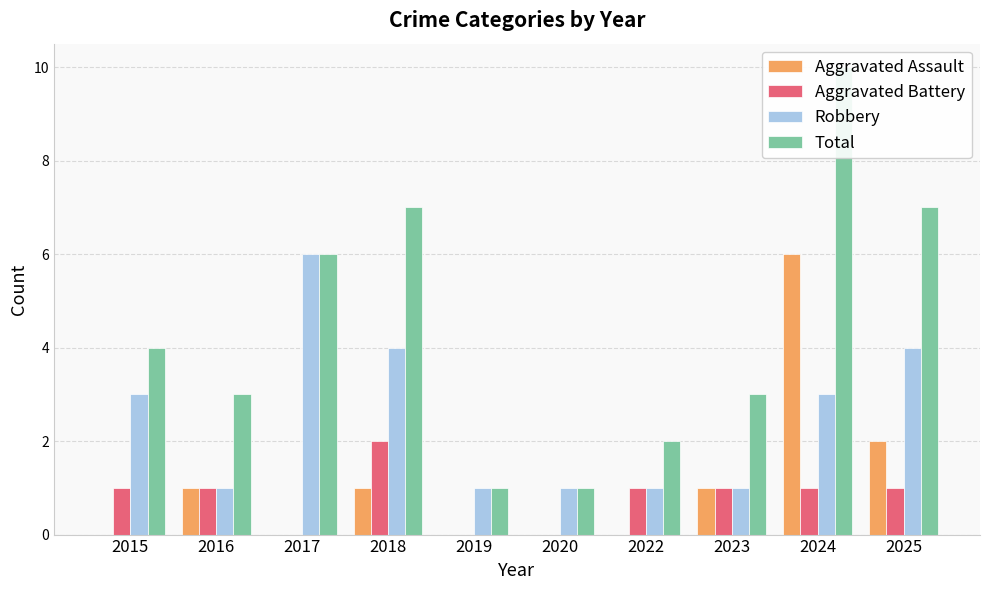

At how many categories does at least one series exceed 0?

10